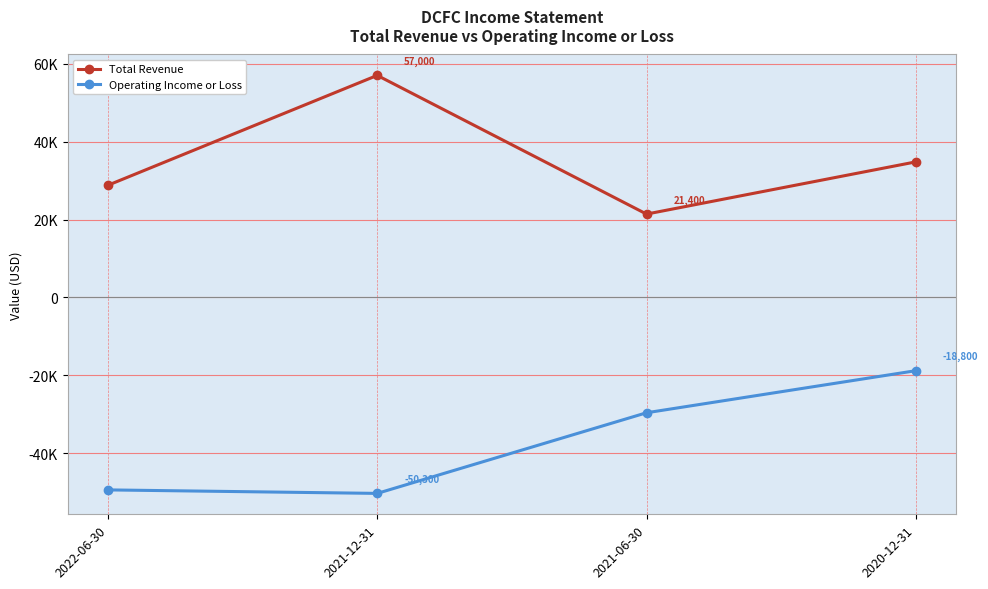

What are all the series names shown in the legend?

Total Revenue, Operating Income or Loss